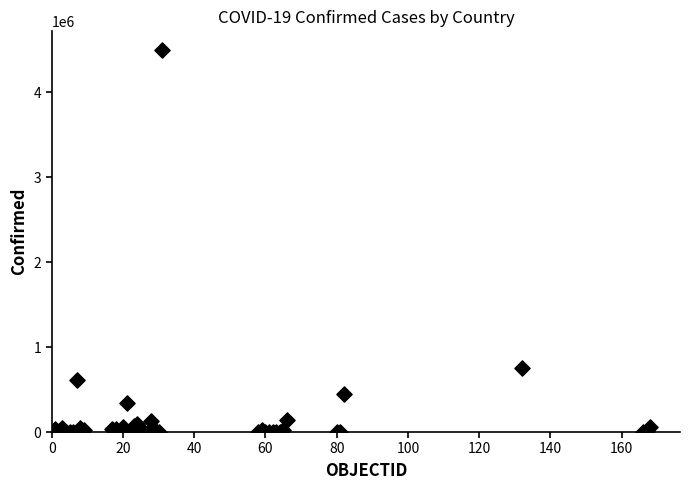

What Y value in the scatter plot is closest to 2247639?

750471